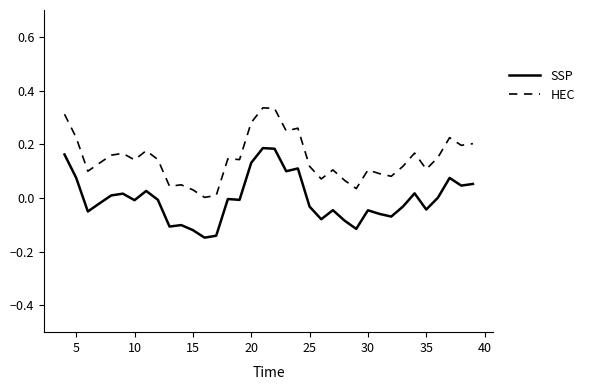

Is this an area chart (filled region under the line)?

No